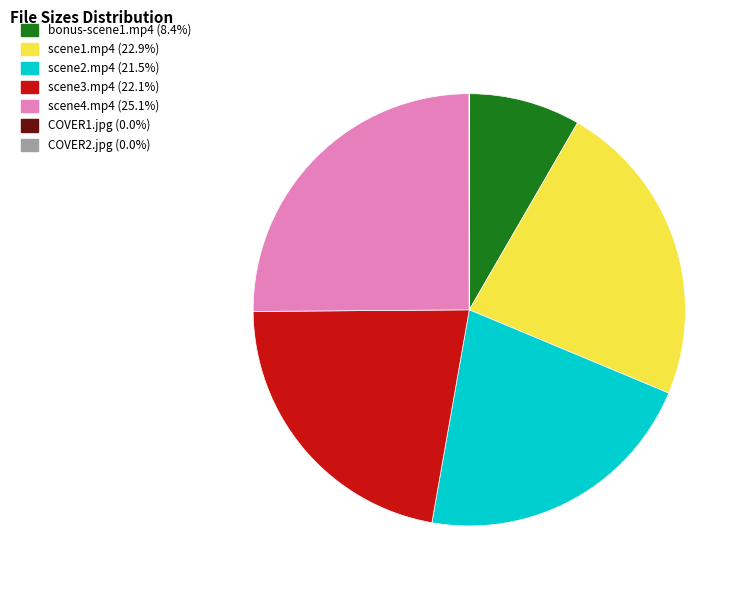

Is the sum of scene1.mp4 (22.9%) and bonus-scene1.mp4 (8.4%) greater than half?

No